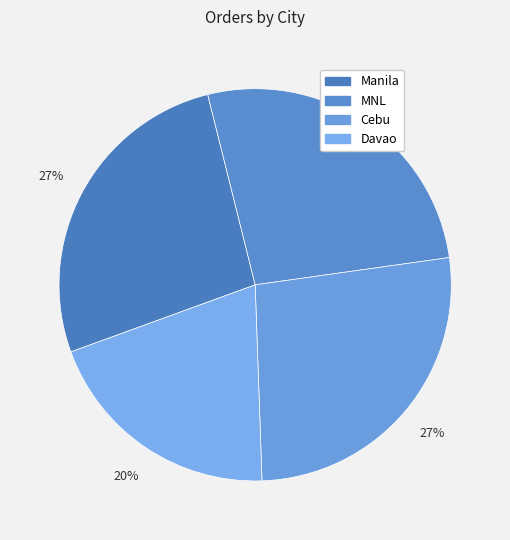

What is the total percentage of MNL and Davao?

46.7%